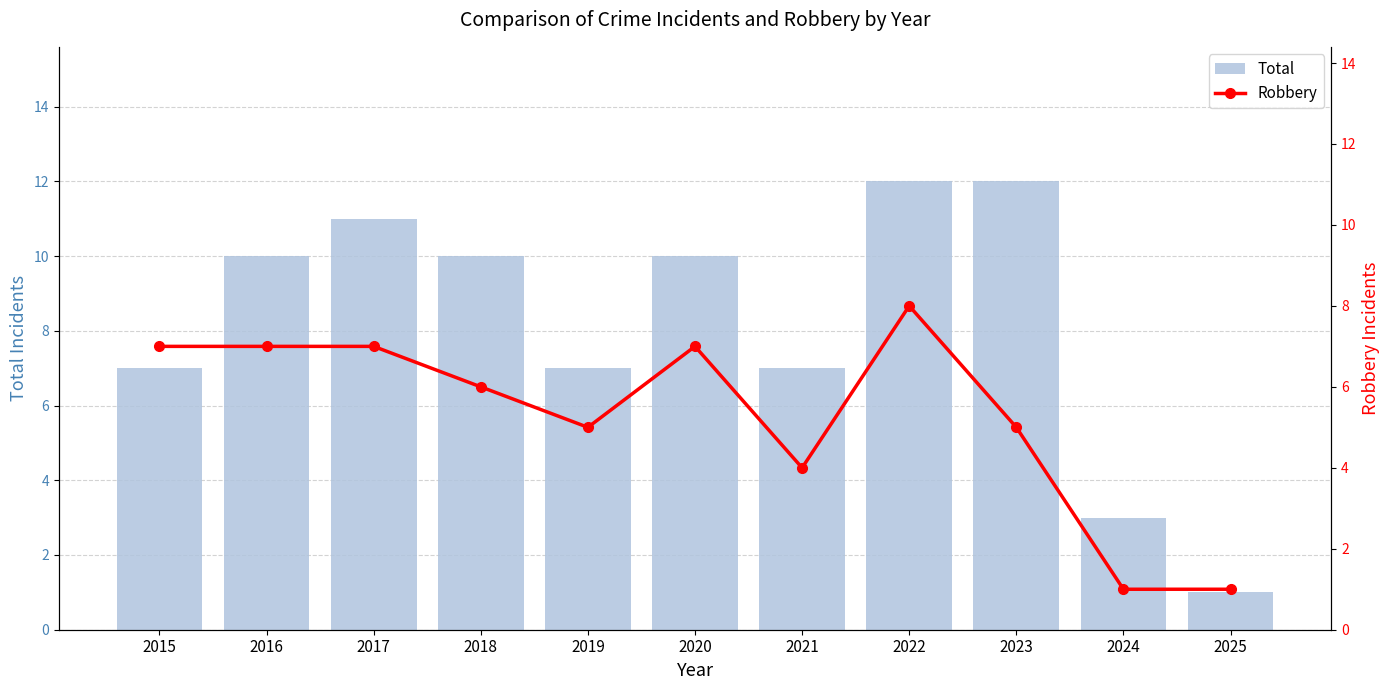

What is the minimum value shown in the chart?

1